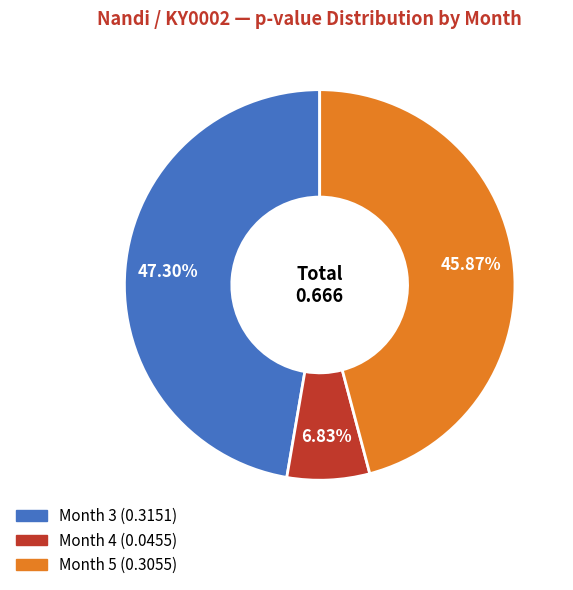

The Month 5 slice represents 46% of the pie. True or false?

True